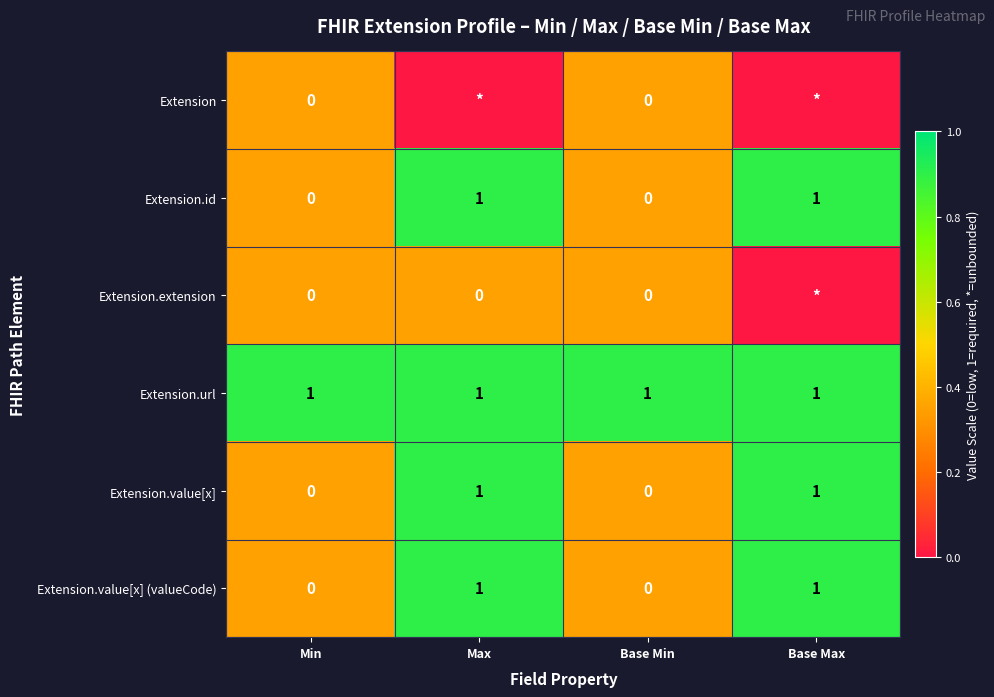

True or false: Extension.id has a value of 2 at Base Max.

False